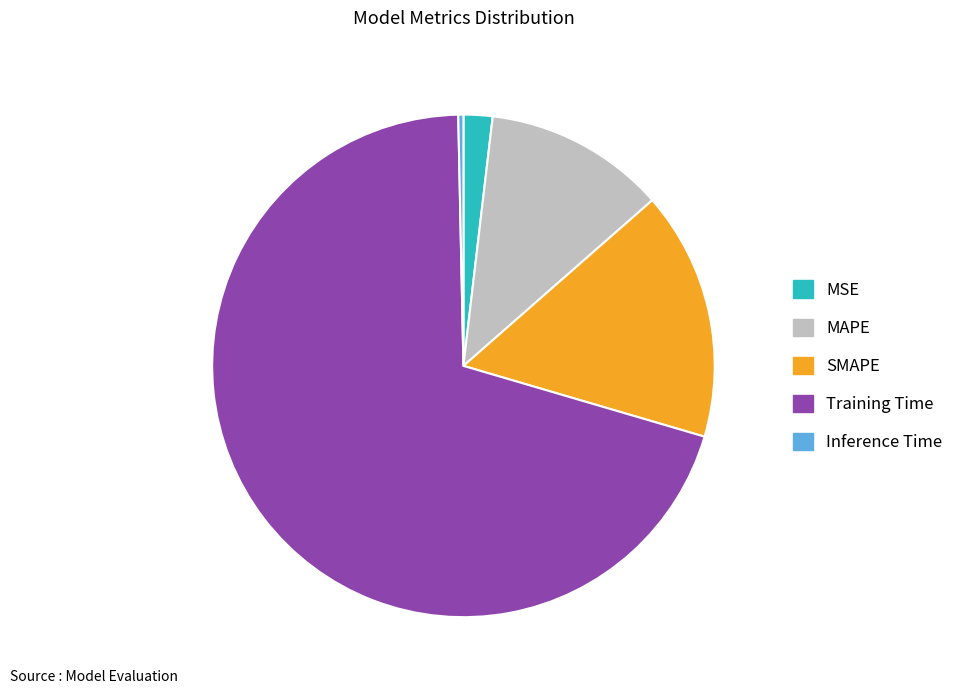

Is it true that Training Time is 57% of the pie?

False